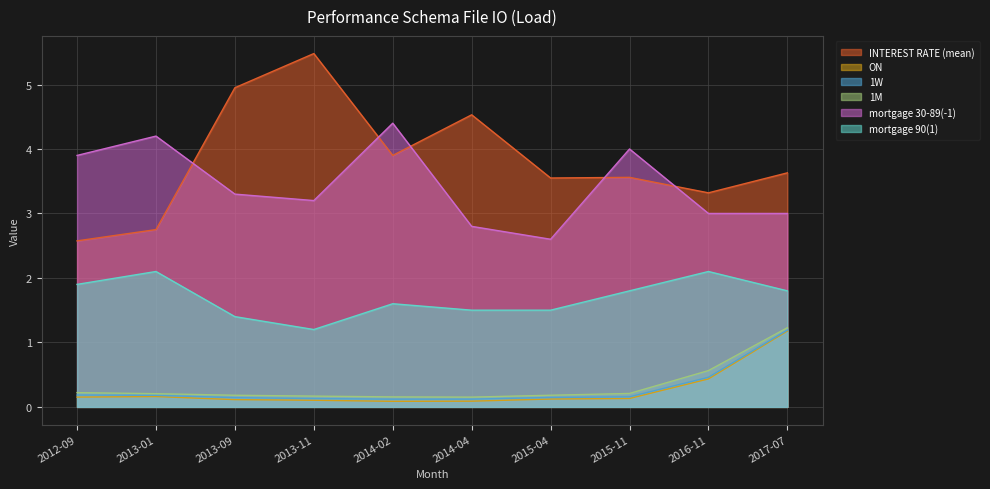

What is the total value across all series at 2013-11?

10.3